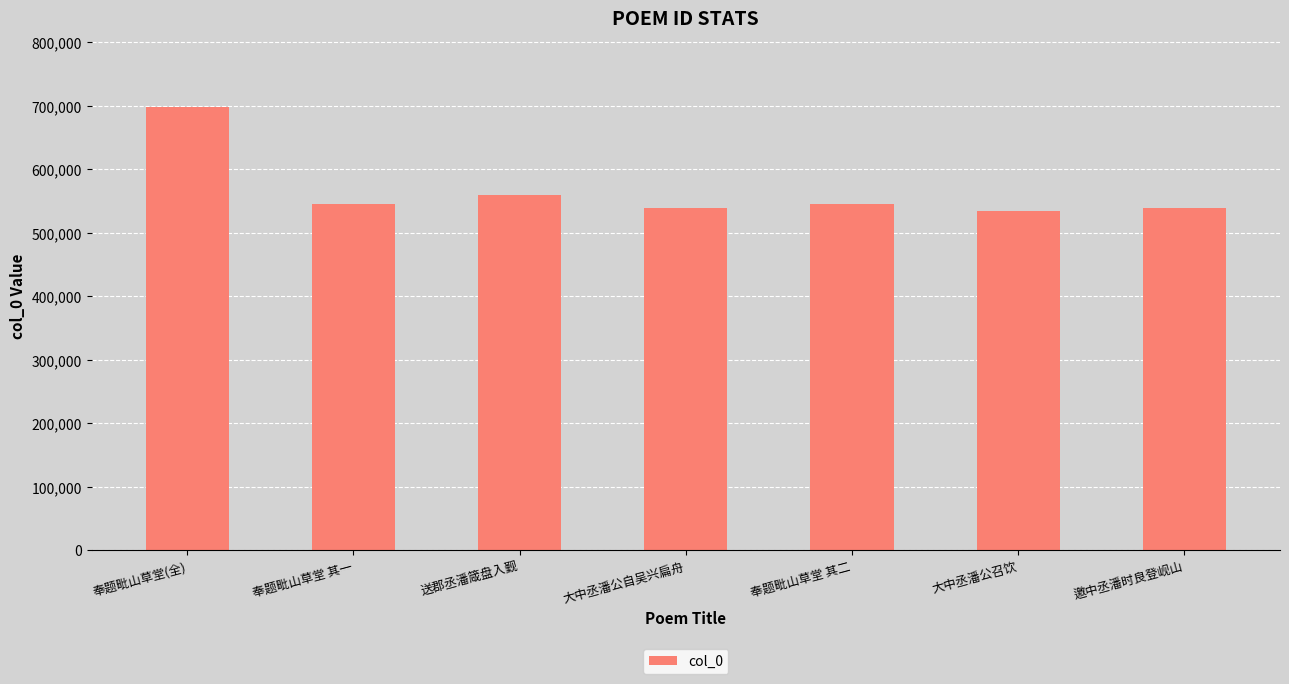

Read the value at 大中丞潘公自吴兴扁舟.

538202